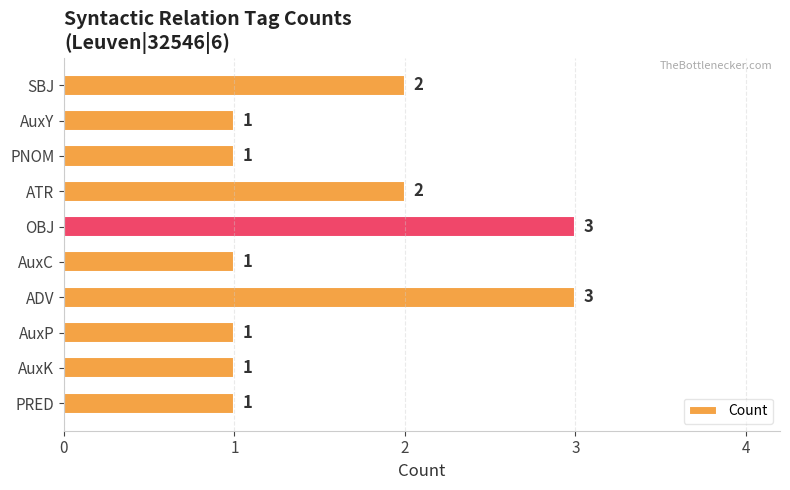

Are the bars horizontal?

Yes